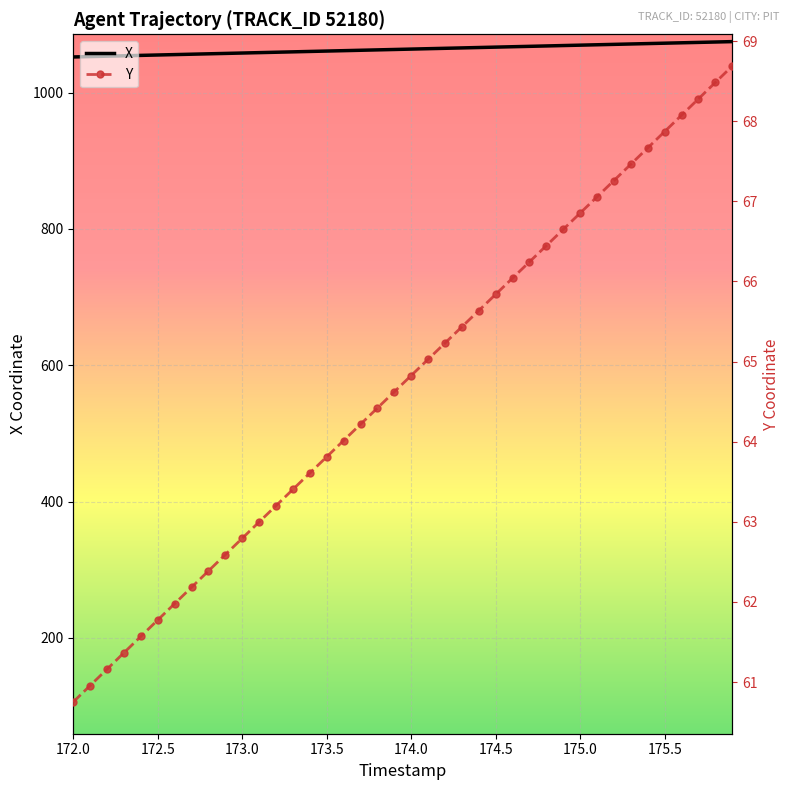

What is the average value of the Y series?

64.7